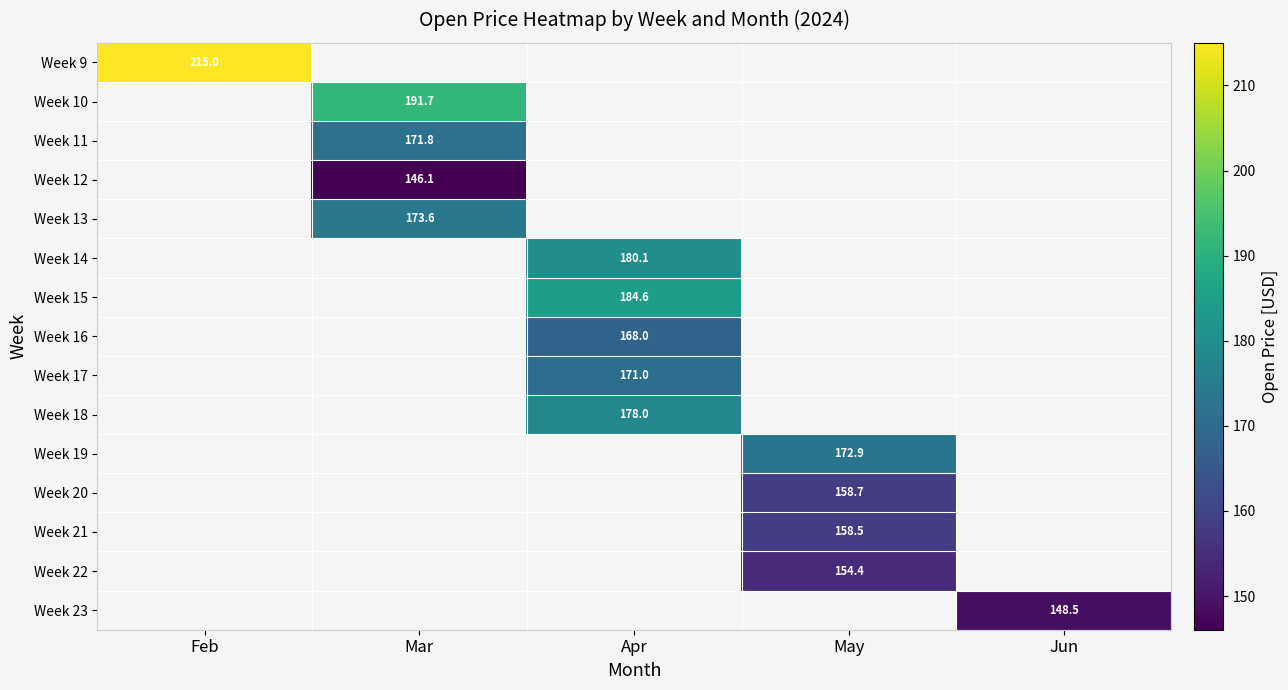

True or false: Week 19 has a value of 107.2 at May.

False